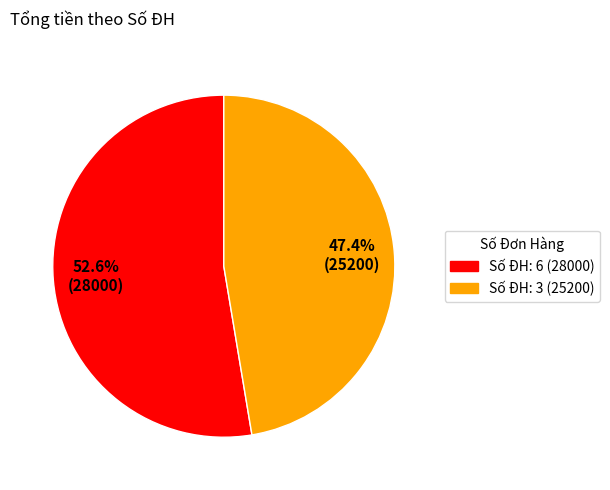

To the nearest percent, what is the average slice percentage?

50%